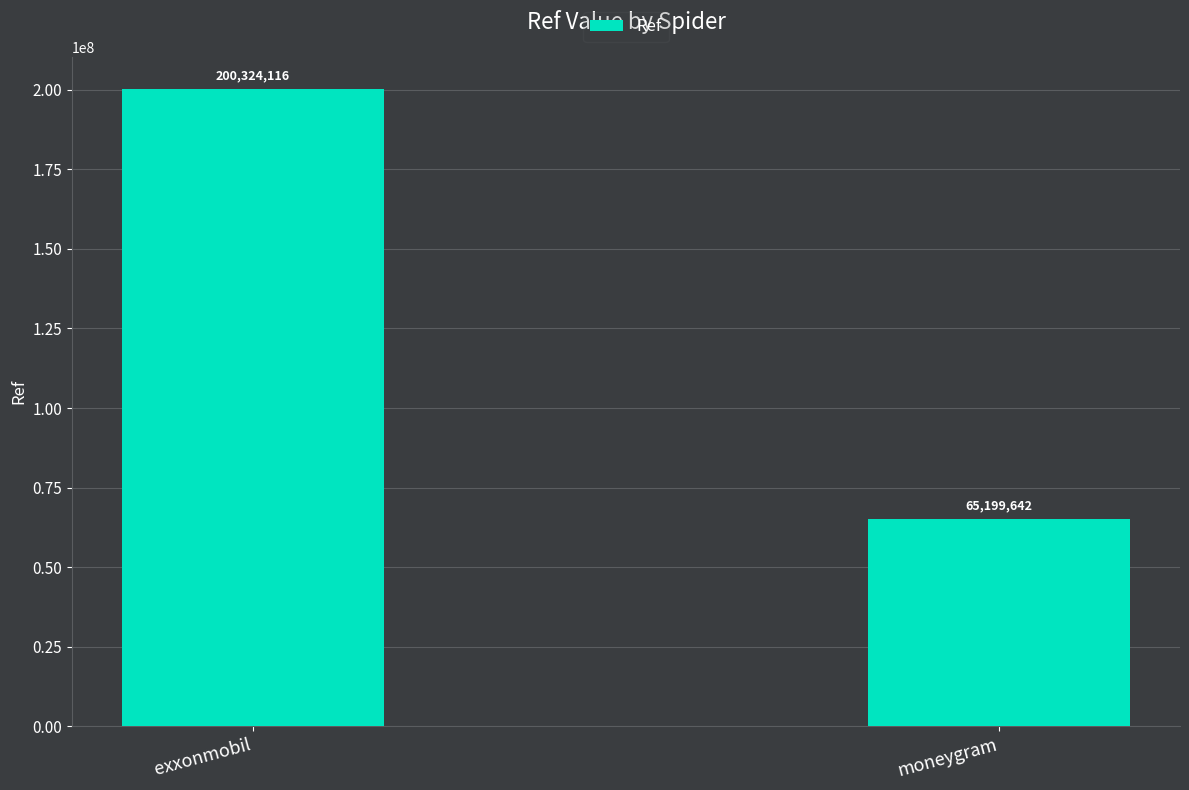

What is the label of the 1st bar from the left?

exxonmobil